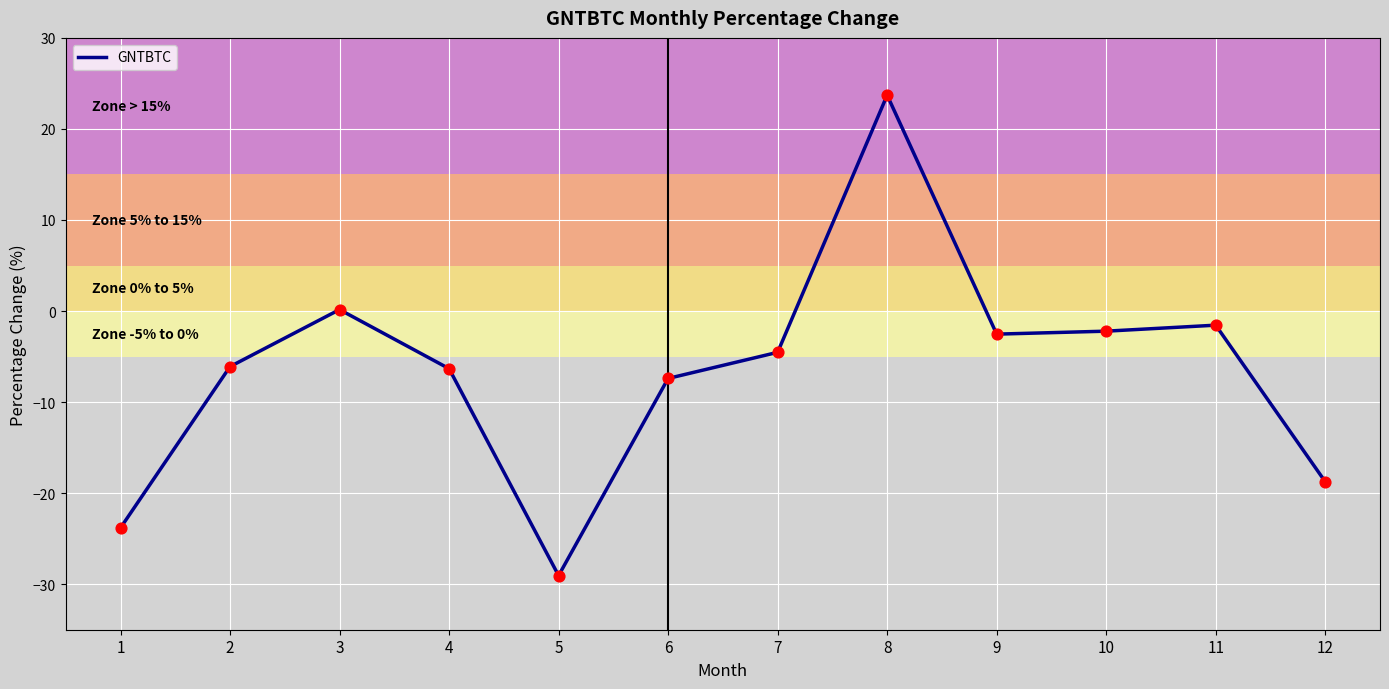

Which has a higher value, 9 or 11?

11